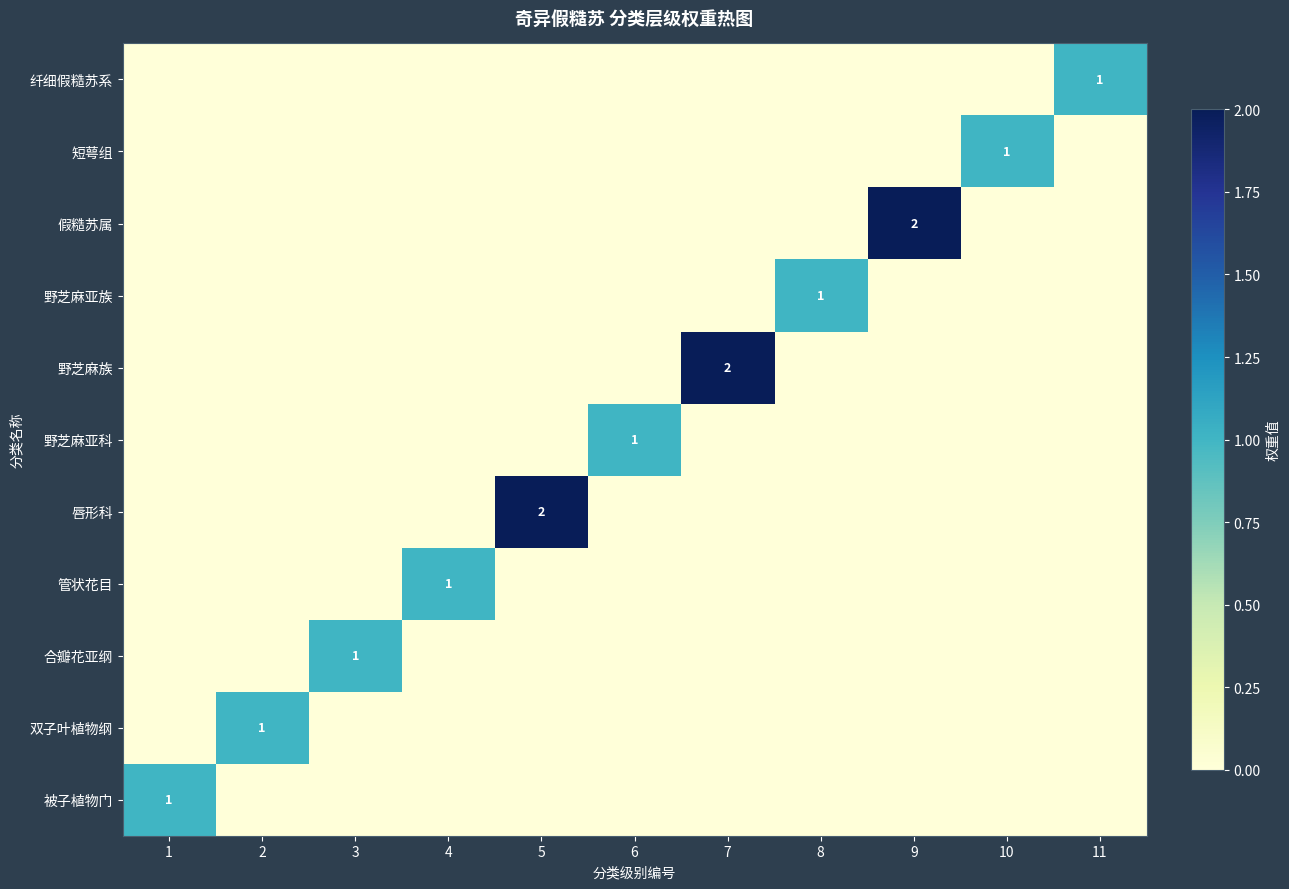

What is the maximum value for 合瓣花亚纲?

1